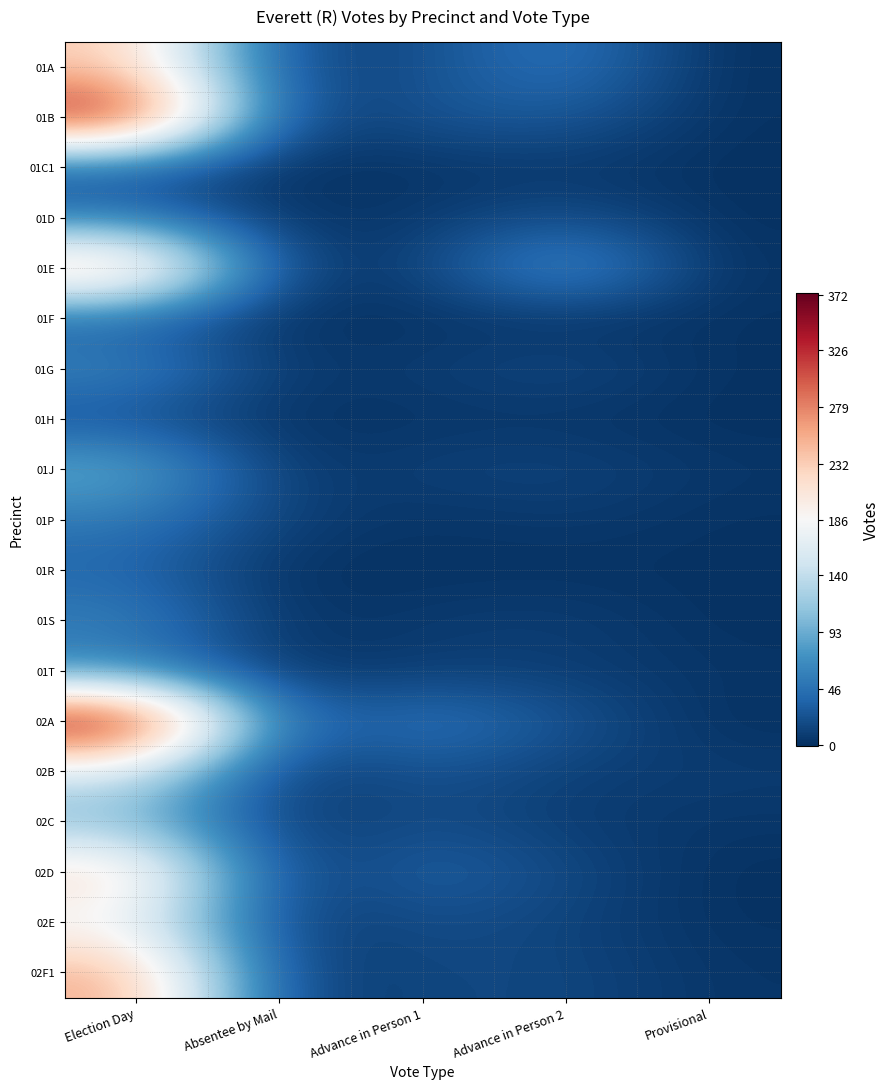

Reading right to left, what are all the values shown in this chart?

01A: Provisional=0	Advance in Person 2=53	Advance in Person 1=19	Absentee by Mail=13	Election Day=235
01B: Provisional=1	Advance in Person 2=30	Advance in Person 1=25	Absentee by Mail=7	Election Day=349
01C1: Provisional=0	Advance in Person 2=5	Advance in Person 1=2	Absentee by Mail=0	Election Day=22
01D: Provisional=0	Advance in Person 2=22	Advance in Person 1=6	Absentee by Mail=1	Election Day=52
01E: Provisional=1	Advance in Person 2=80	Advance in Person 1=11	Absentee by Mail=6	Election Day=262
01F: Provisional=1	Advance in Person 2=2	Advance in Person 1=2	Absentee by Mail=0	Election Day=31
01G: Provisional=1	Advance in Person 2=18	Advance in Person 1=8	Absentee by Mail=5	Election Day=64
01H: Provisional=0	Advance in Person 2=3	Advance in Person 1=3	Absentee by Mail=1	Election Day=21
01J: Provisional=4	Advance in Person 2=14	Advance in Person 1=11	Absentee by Mail=3	Election Day=96
01P: Provisional=1	Advance in Person 2=7	Advance in Person 1=2	Absentee by Mail=11	Election Day=52
01R: Provisional=1	Advance in Person 2=1	Advance in Person 1=1	Absentee by Mail=0	Election Day=38
01S: Provisional=0	Advance in Person 2=10	Advance in Person 1=7	Absentee by Mail=2	Election Day=58
01T: Provisional=3	Advance in Person 2=9	Advance in Person 1=9	Absentee by Mail=2	Election Day=60
02A: Provisional=0	Advance in Person 2=25	Advance in Person 1=54	Absentee by Mail=26	Election Day=372
02B: Provisional=8	Advance in Person 2=10	Advance in Person 1=25	Absentee by Mail=3	Election Day=153
02C: Provisional=4	Advance in Person 2=8	Advance in Person 1=20	Absentee by Mail=5	Election Day=106
02D: Provisional=0	Advance in Person 2=17	Advance in Person 1=37	Absentee by Mail=4	Election Day=228
02E: Provisional=1	Advance in Person 2=13	Advance in Person 1=20	Absentee by Mail=6	Election Day=179
02F1: Provisional=3	Advance in Person 2=16	Advance in Person 1=15	Absentee by Mail=8	Election Day=258